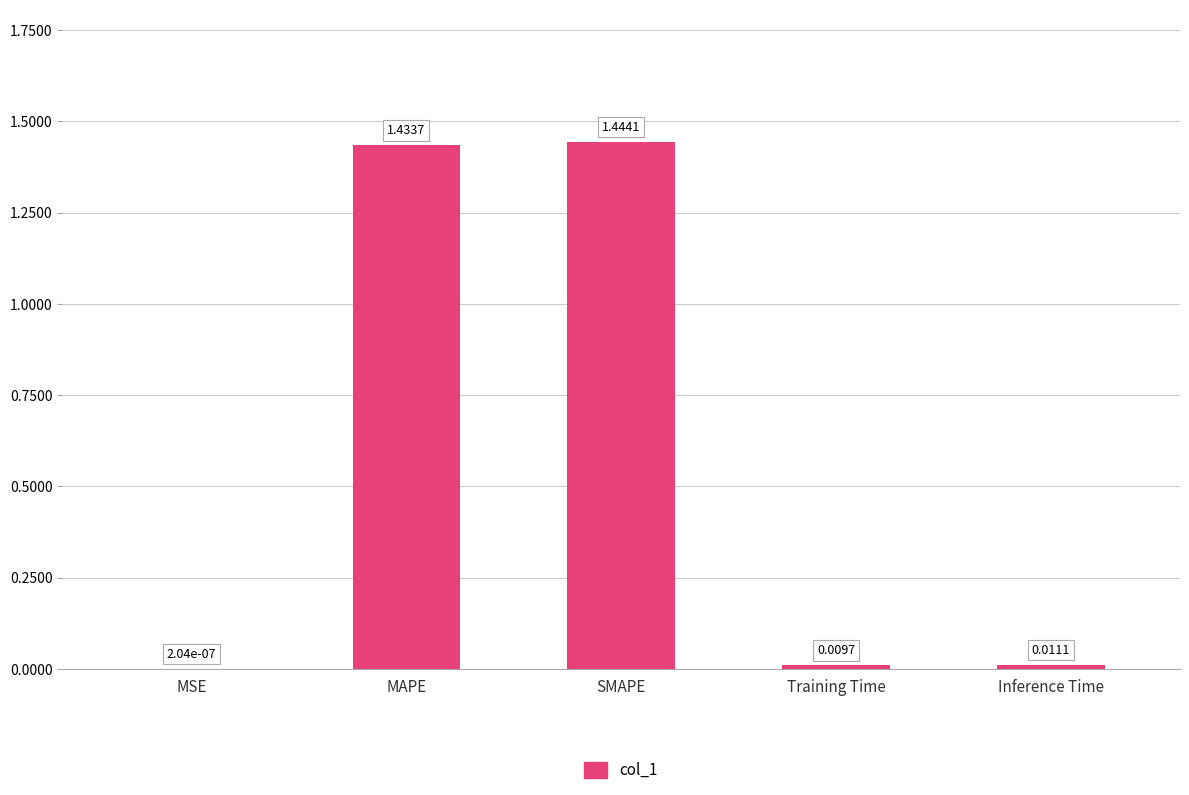

What is the change in value from MSE to MAPE?

+1.4